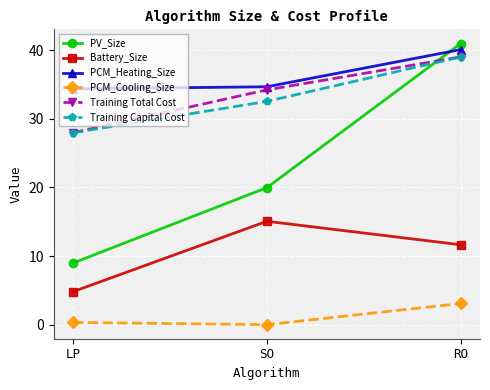

What is the sum of the PCM_Heating_Size values at SO and LP?

69.0